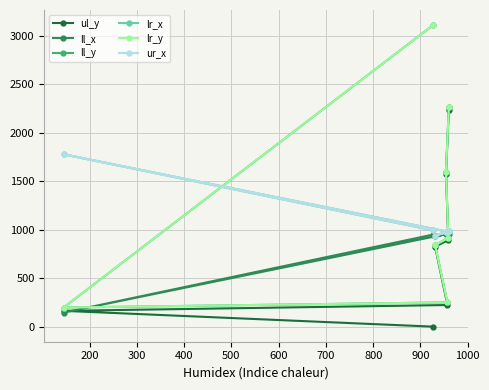

What is the average value of the ur_x series?

1089